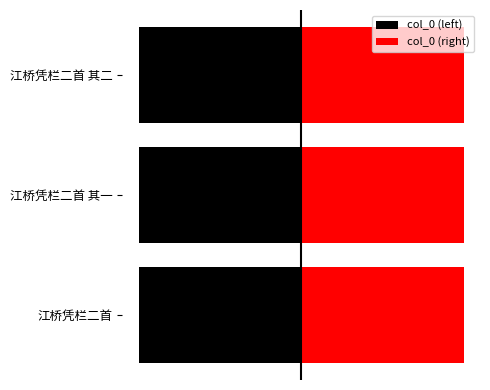

What is the difference between the maximum and minimum values in the col_0 (left) series?

955.0